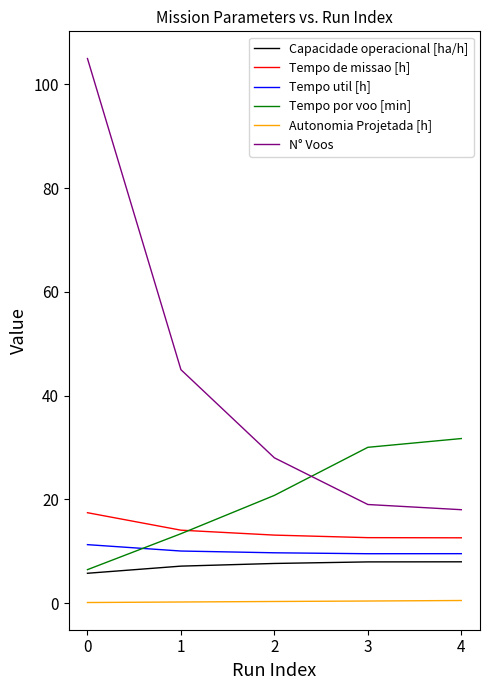

The N° Voos series shows 25.6 at 3. True or false?

False